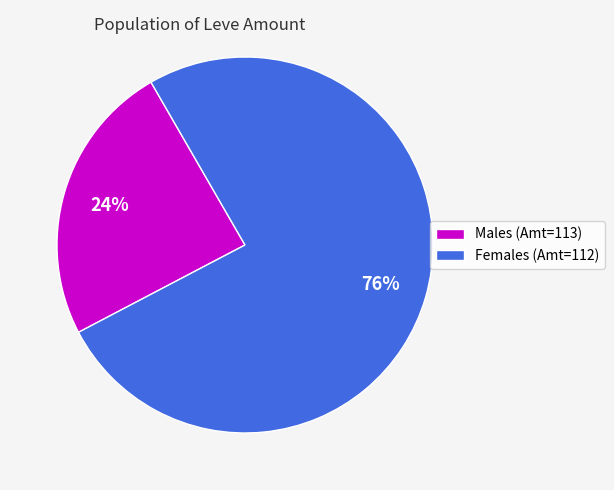

Rank the categories by value from highest to lowest.

Females (Amt=112), Males (Amt=113)